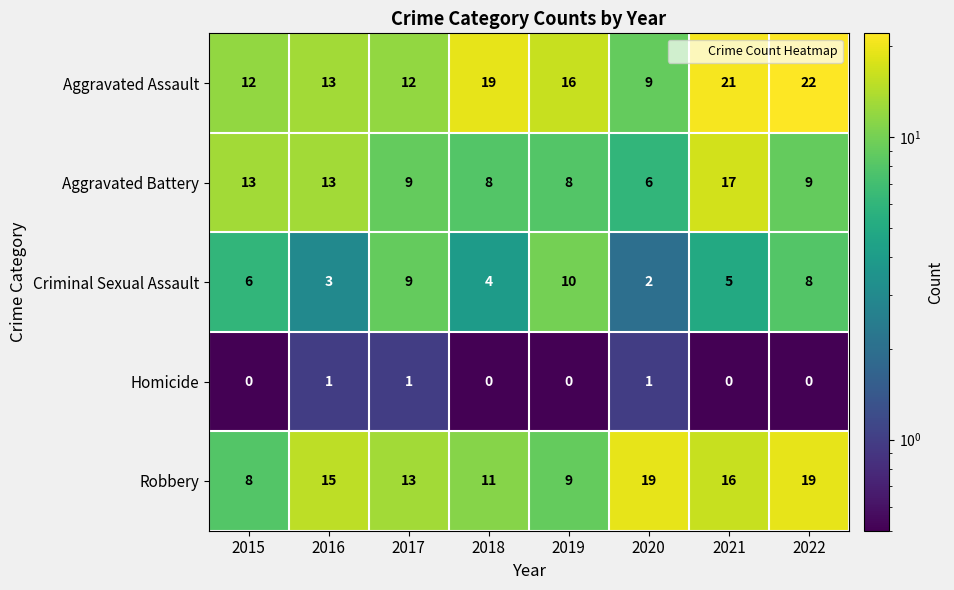

What is the greatest value displayed?

22